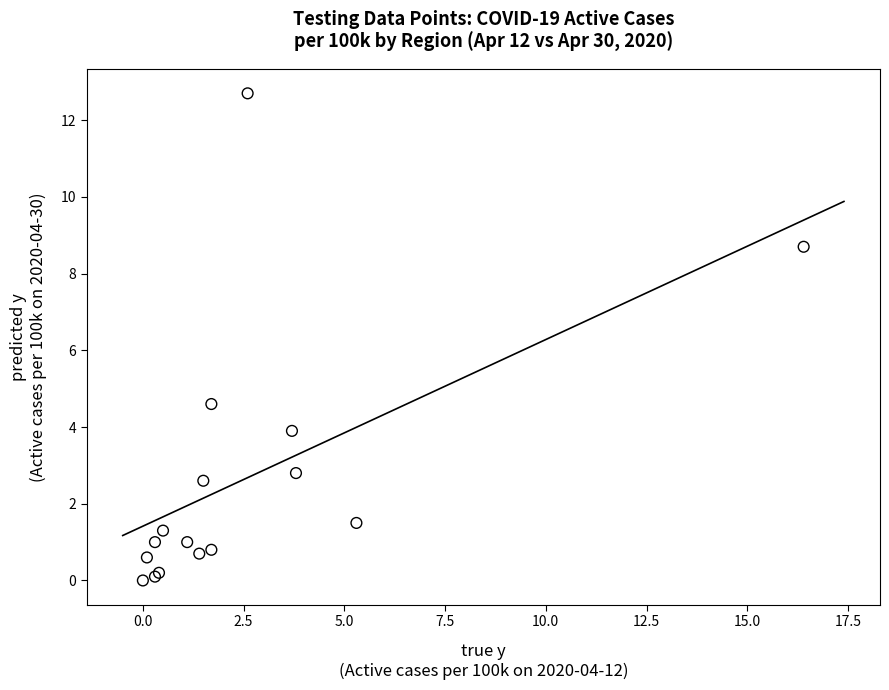

What Y value in the scatter plot is closest to 6?

4.6